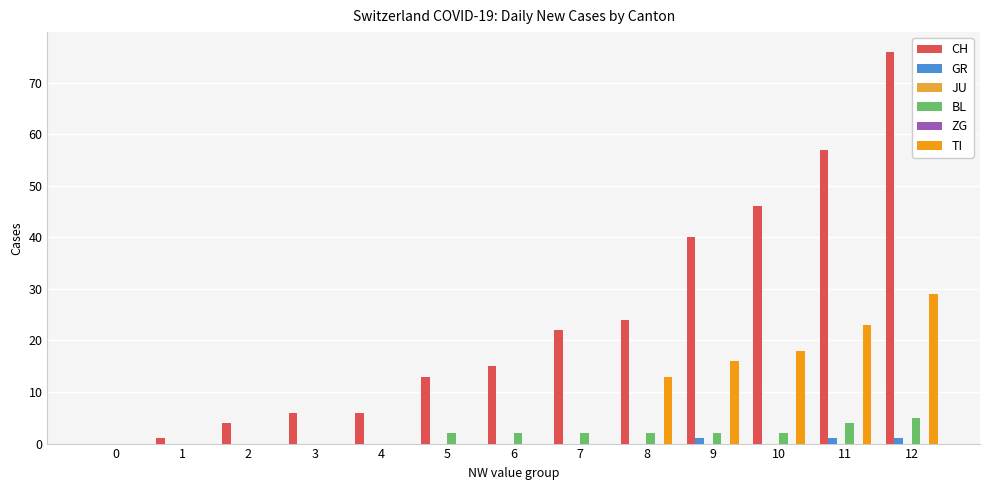

True or false: CH has a value of 1 at 1.

True